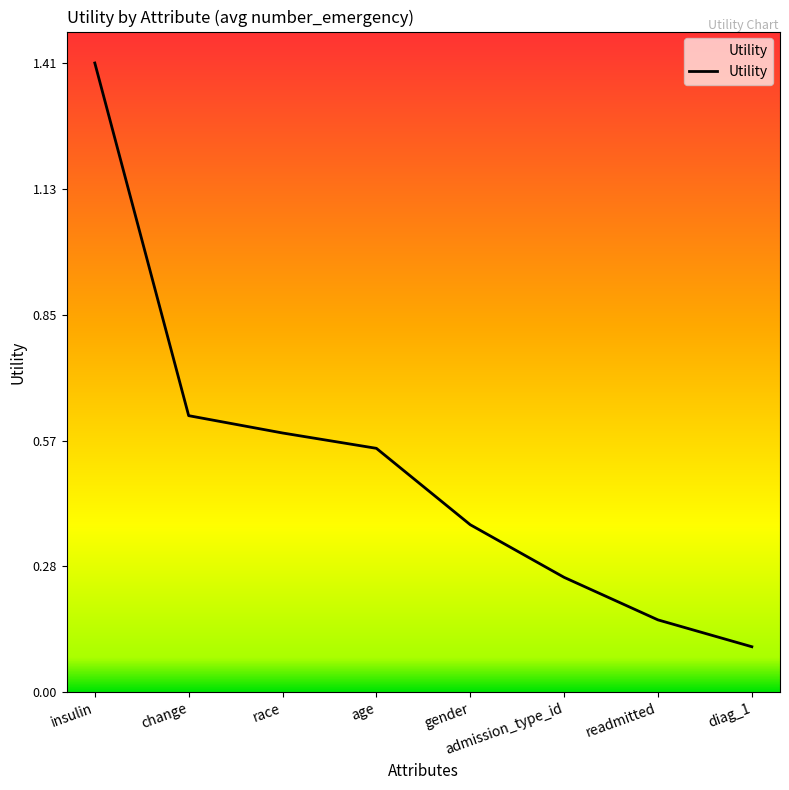

The value at change is 0.3. True or false?

False